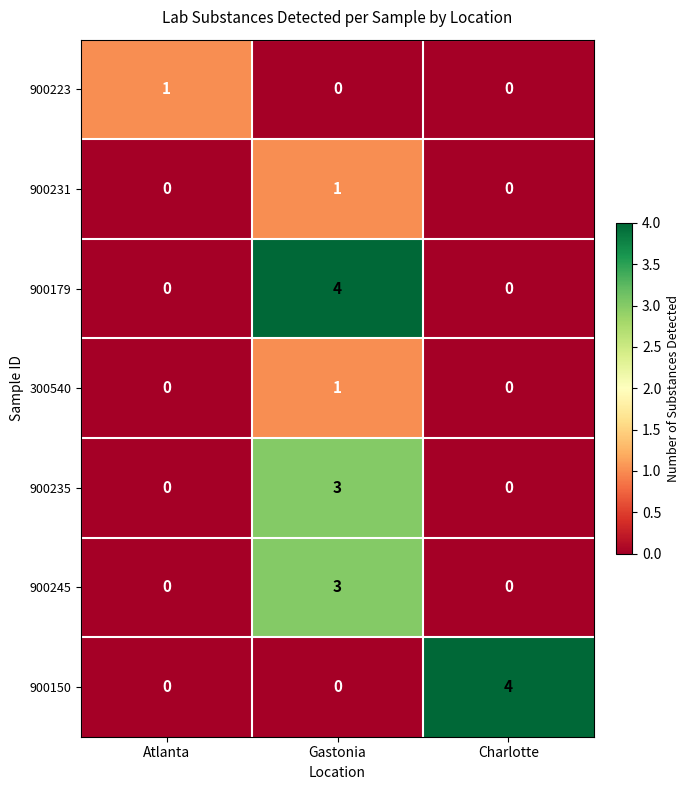

Is the value of 900235 at Atlanta greater than the value of 900231 at Gastonia?

No